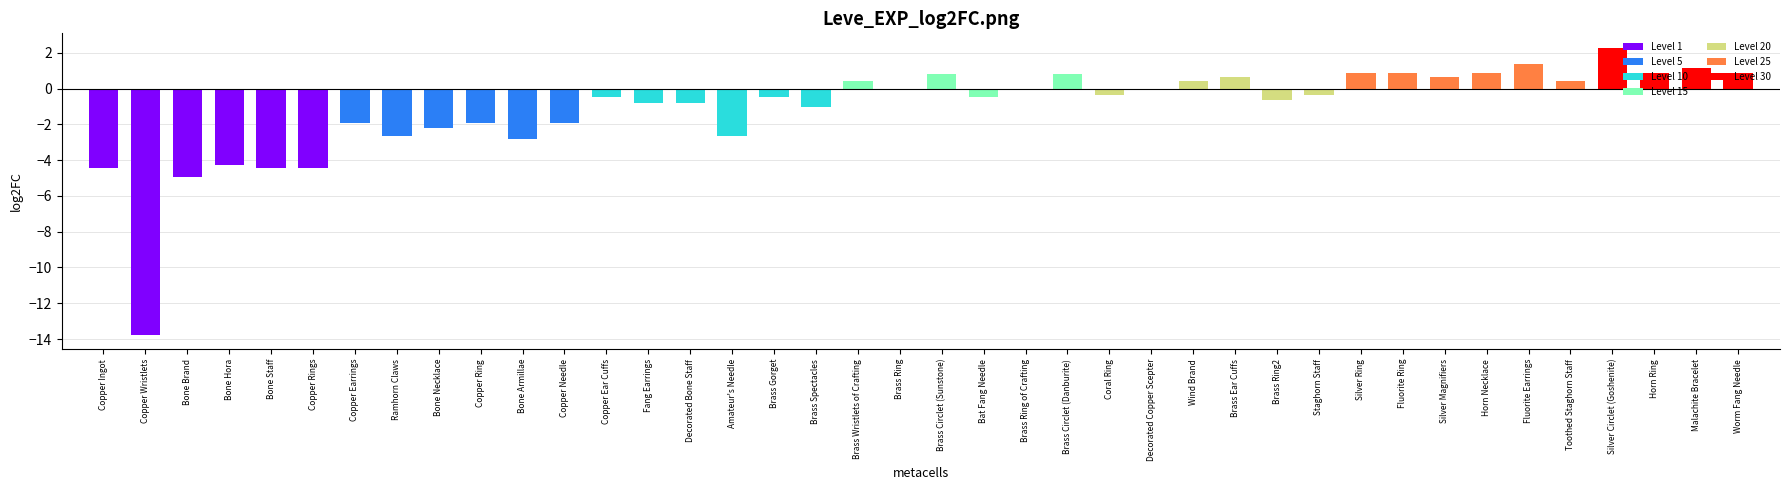

What is the change in value from Copper Ear Cuffs to Coral Ring?

+0.1